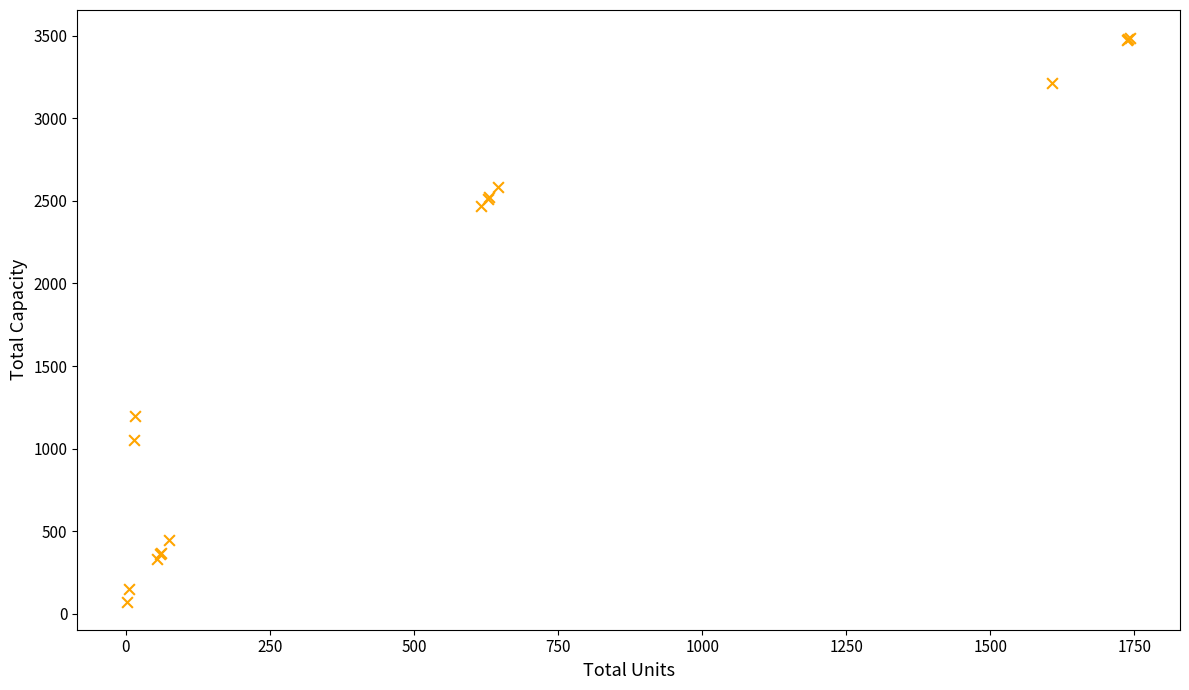

What Y value in the scatter plot is closest to 1779?

1200